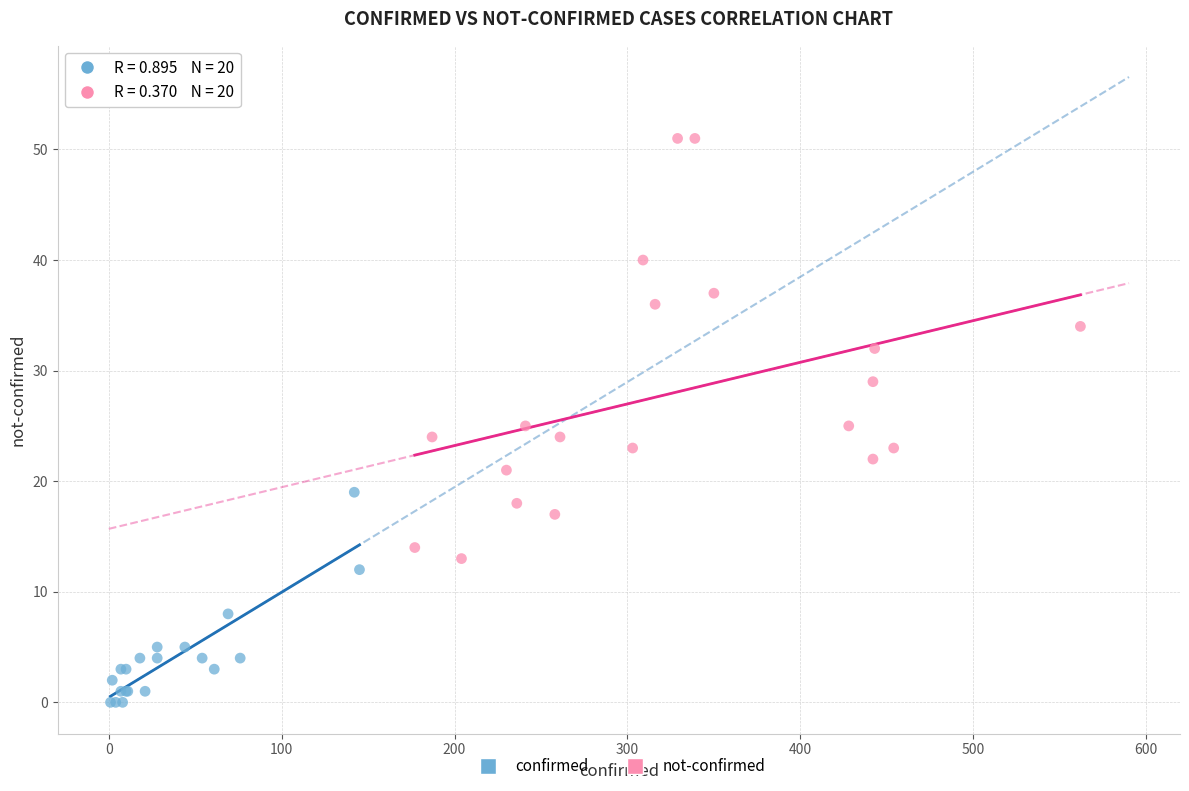

Which series contains the highest Y value?

not-confirmed